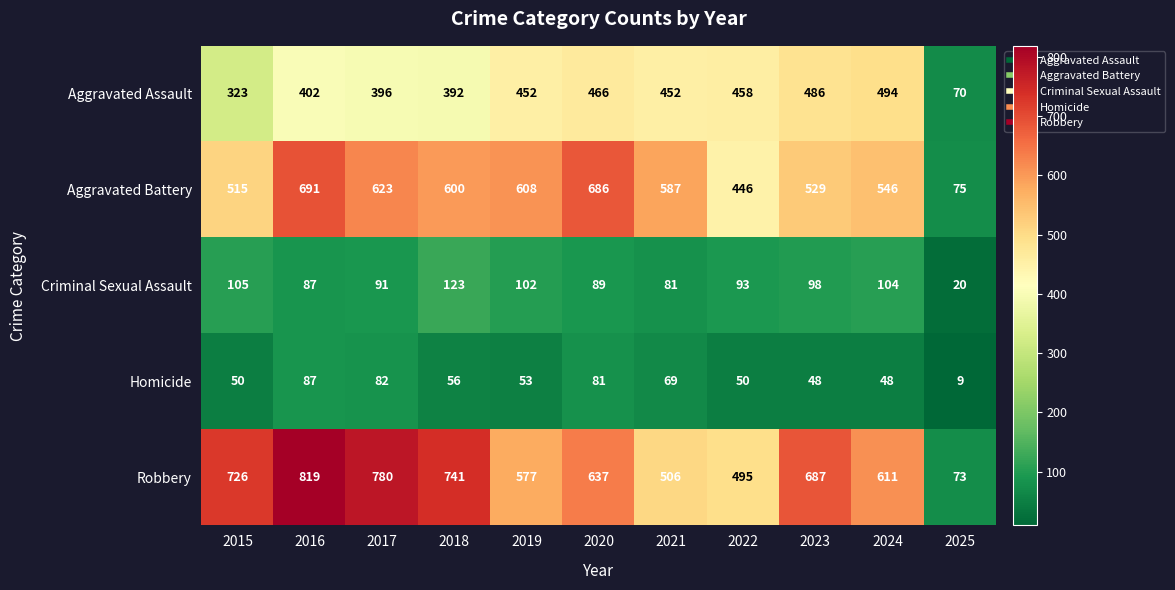

The Robbery series shows 577 at 2019. True or false?

True